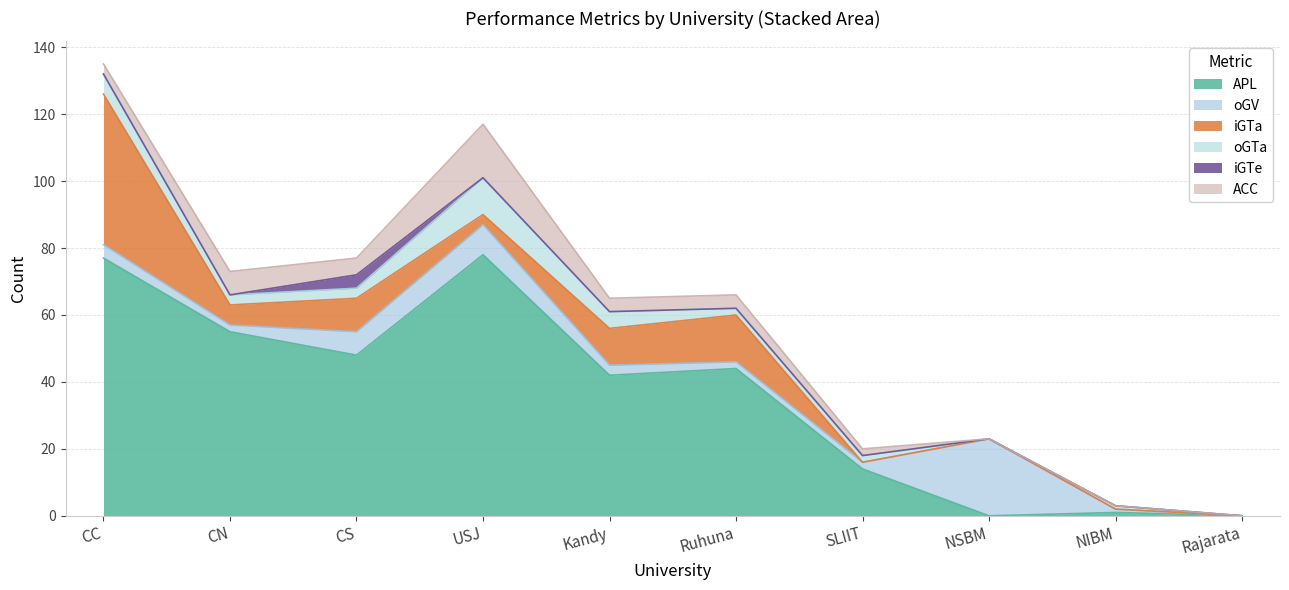

Rank the series by their maximum value, from highest to lowest.

APL, iGTa, oGV, ACC, oGTa, iGTe